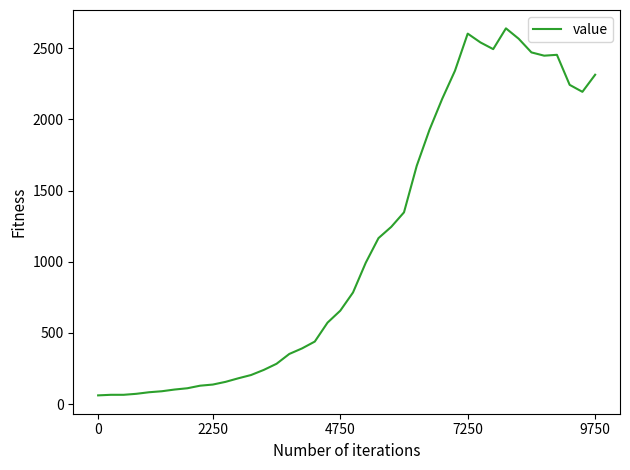

True or false: there are more than 2 points higher than both neighbors.

True